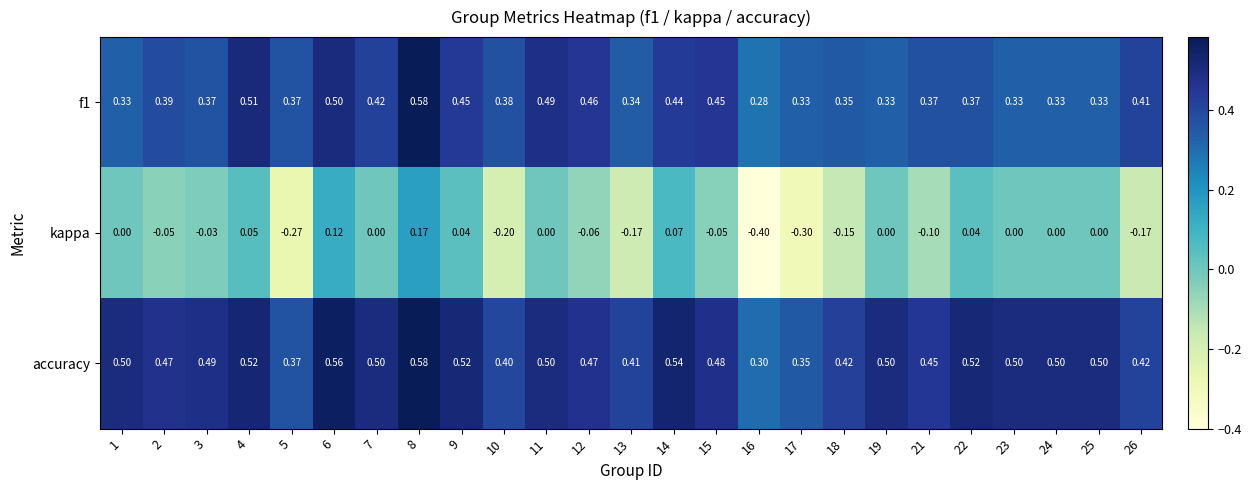

Between 5 and 24, which series saw the biggest shift?

kappa